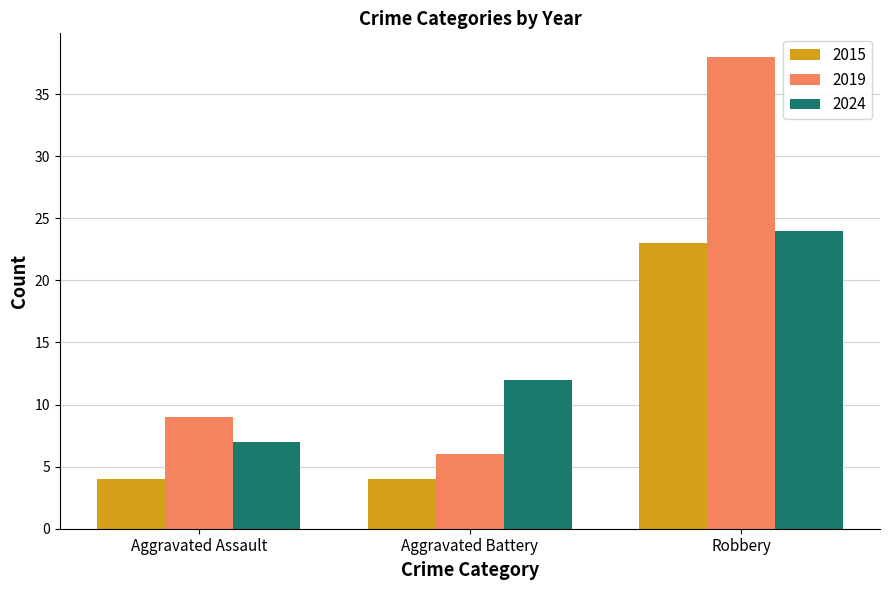

What are all the series names shown in the legend?

2015, 2019, 2024